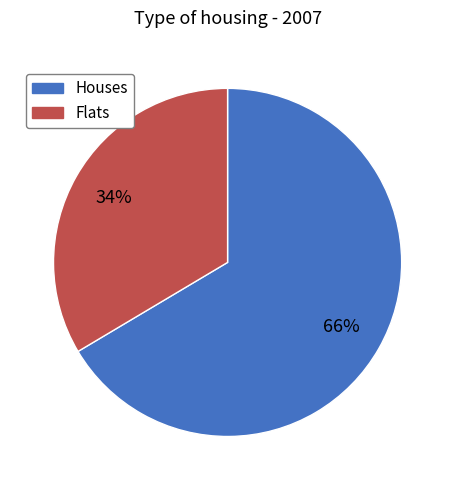

How many segments does this pie chart have?

2